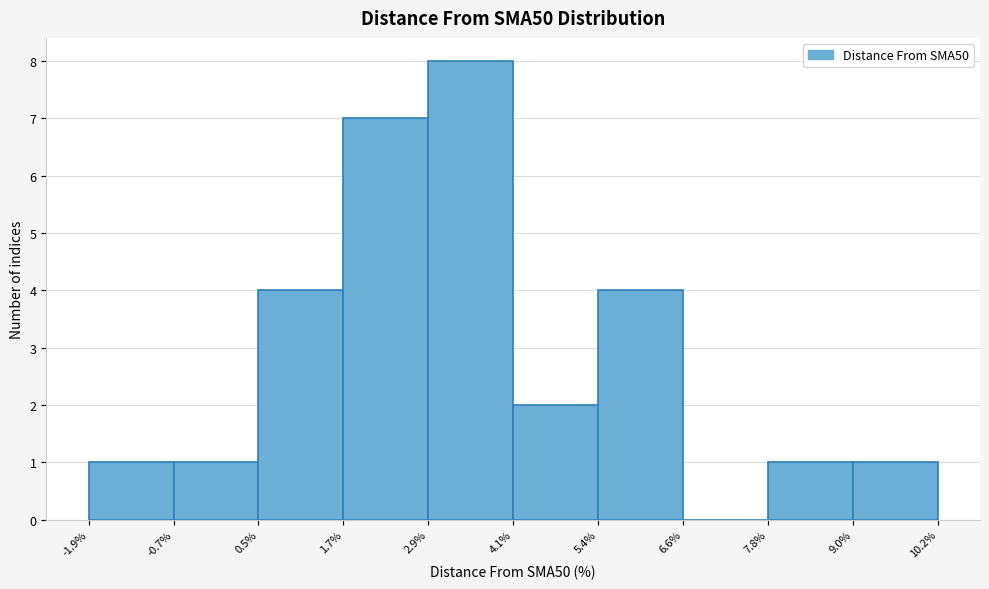

Over which range of the x-axis is the bar tallest?

2.9% to 4.1%